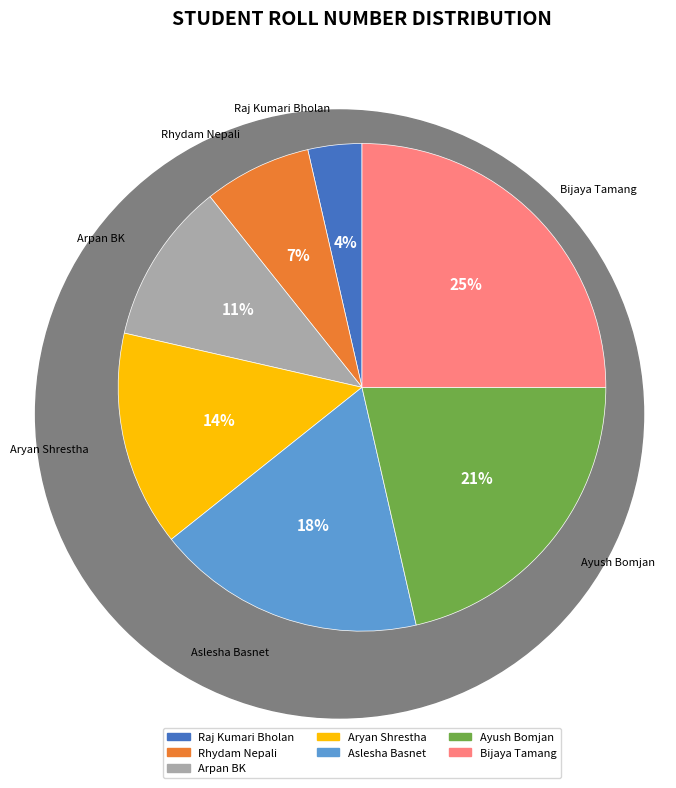

Which category has the smallest portion of the pie?

Raj Kumari Bholan